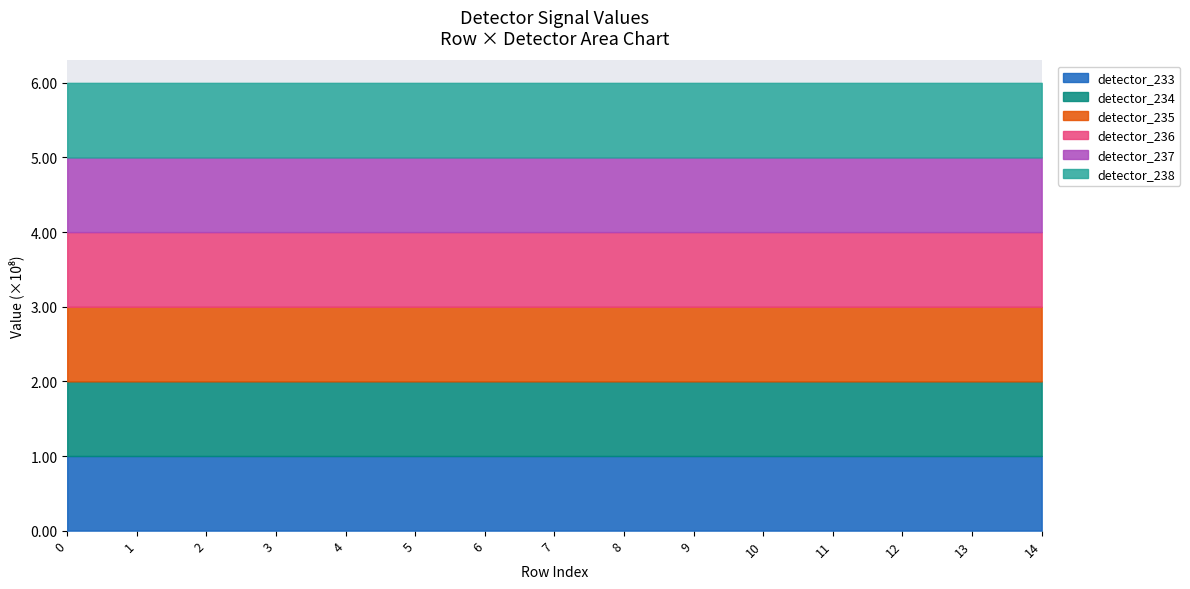

At 2, list the series in order from largest to smallest.

detector_233, detector_234, detector_235, detector_236, detector_237, detector_238